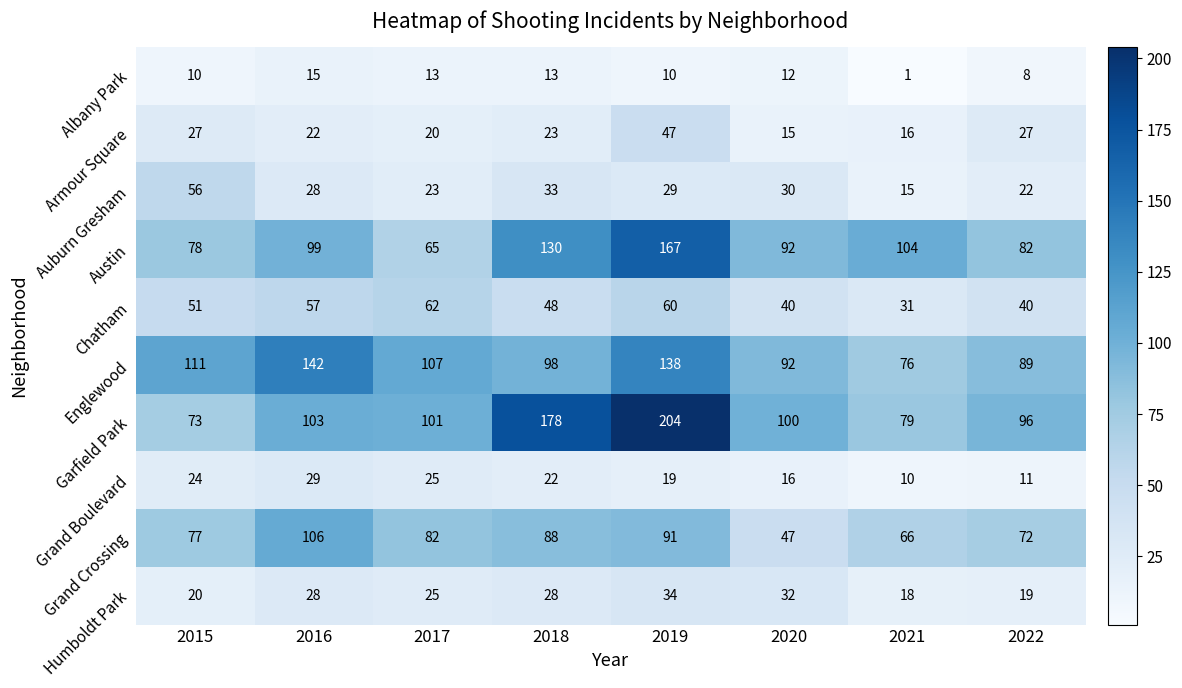

Where does the Albany Park series first go above 12?

2016